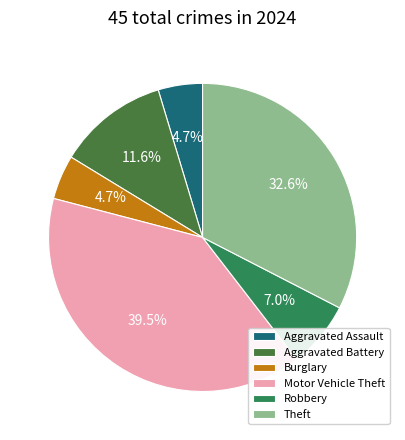

To the nearest percent, what is the average slice percentage?

17%